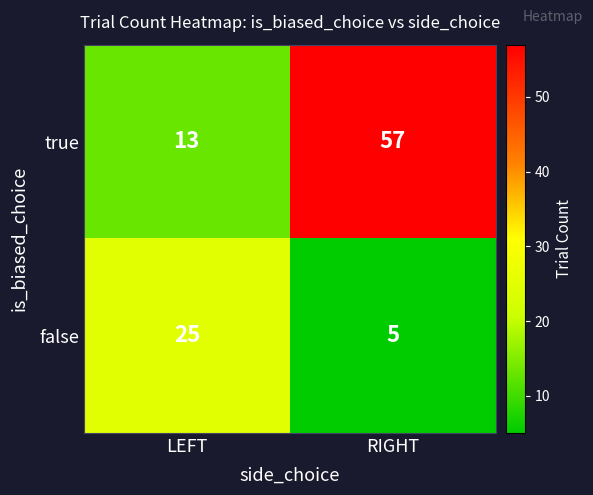

List the series in order of their peak value, lowest first.

false, true